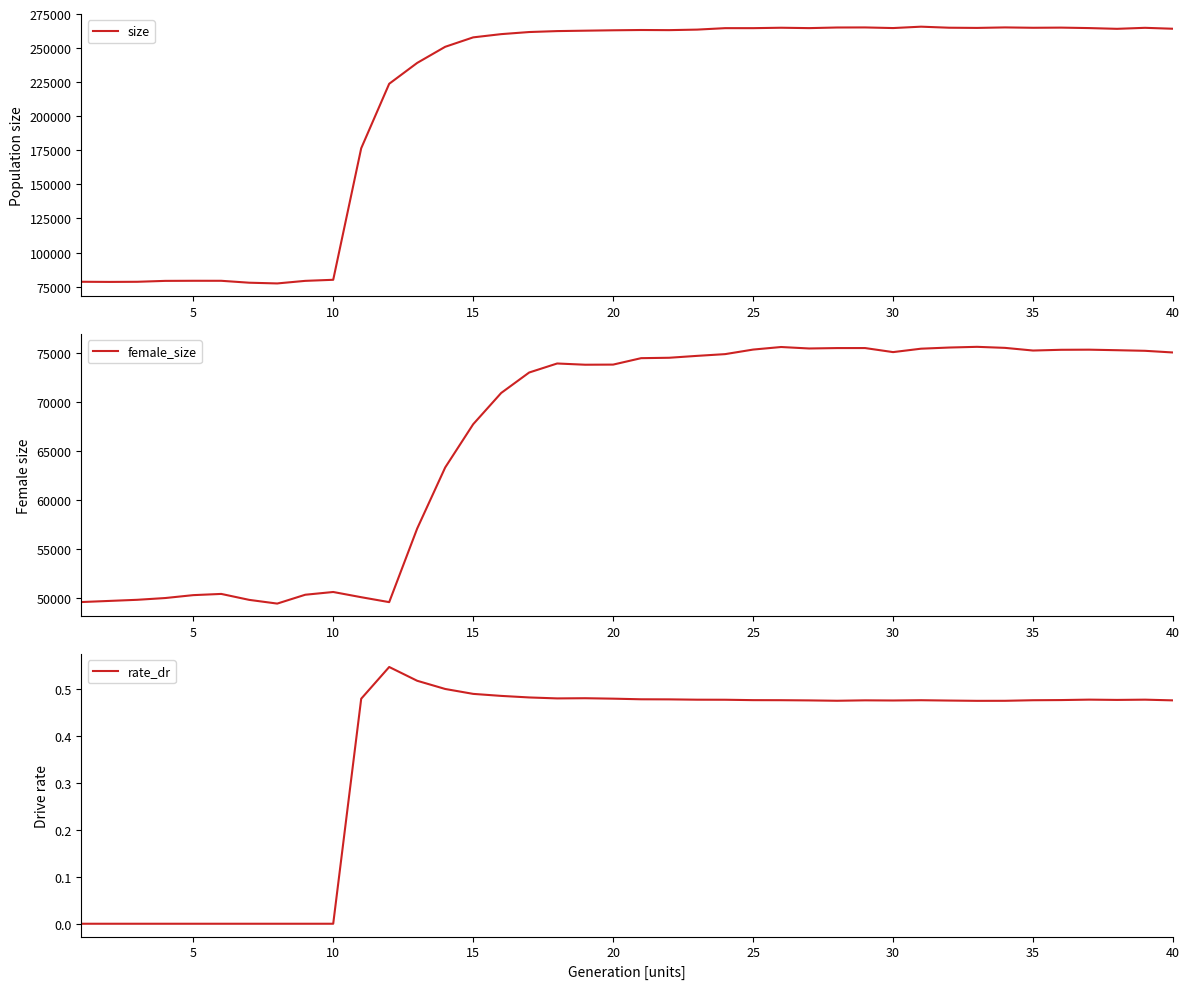

What is the lowest value of the female_size series?

49414